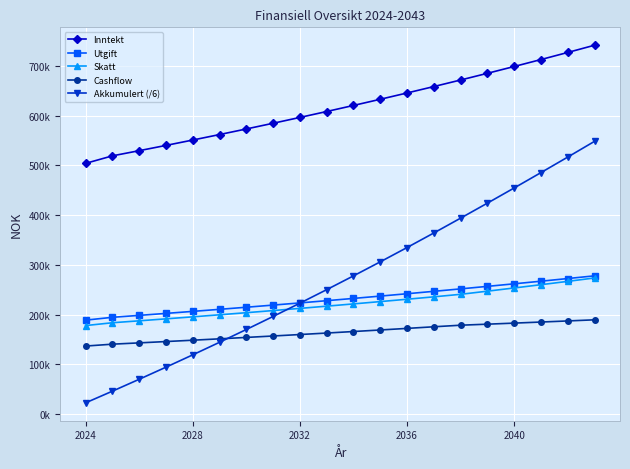

Which series has the largest range (max minus min)?

Akkumulert (/6)